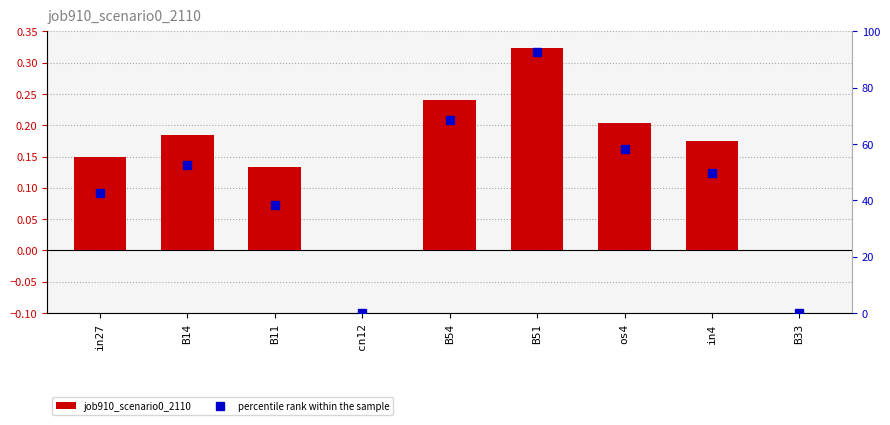

Reading right to left, list all the values displayed in this chart.

job910_scenario0_2110: 0.0	0.2	0.2	0.3	0.2	0.0	0.1	0.2	0.1
percentile rank within the sample: 0.0	49.8	58.3	92.6	68.6	0.0	38.2	52.5	42.6